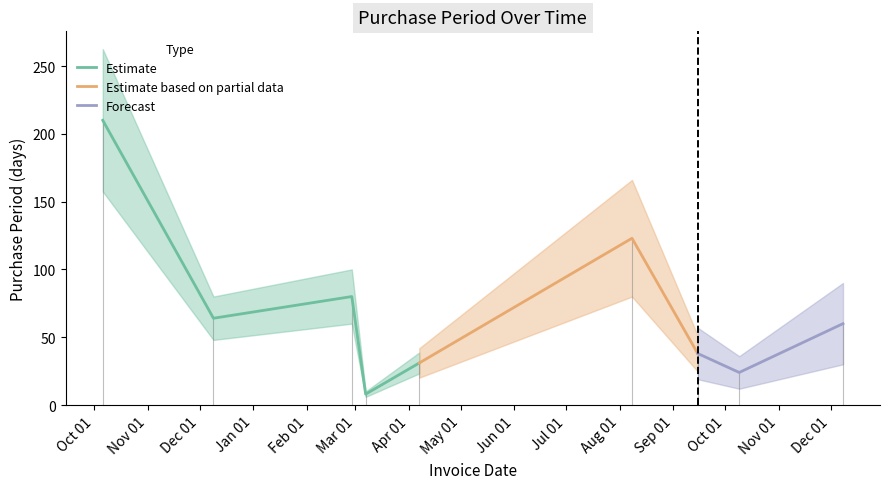

Is this an area chart (filled region under the line)?

No